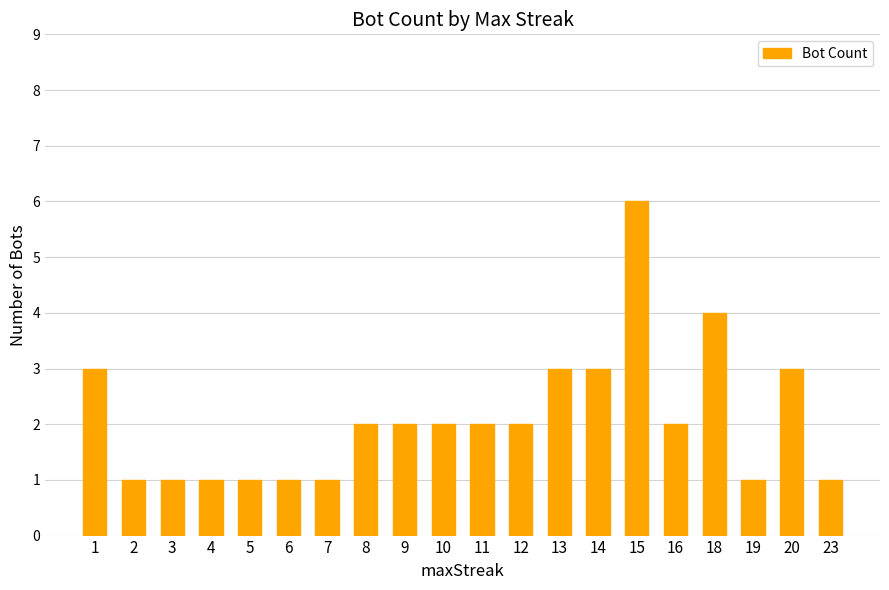

Reading left to right, transcribe all the data shown in this chart.

1=3	2=1	3=1	4=1	5=1	6=1	7=1	8=2	9=2	10=2	11=2	12=2	13=3	14=3	15=6	16=2	18=4	19=1	20=3	23=1